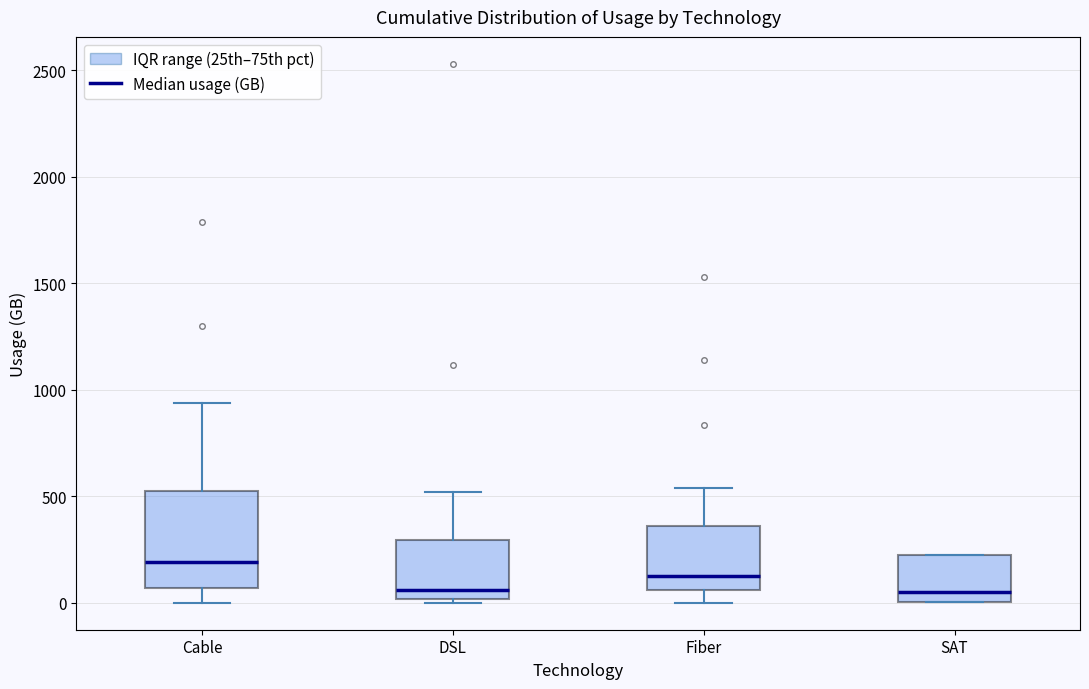

Reading left to right, read every box against the y-axis: the position of its median line, the range the box covers, and the ends of its whiskers. The values are not printed on the chart, so give them approximately, as read against the axis.

Cable: median 200, box 50 to 500, whiskers 0 to 950
DSL: median 50, box 0 to 300, whiskers 0 (just below the box's lower edge) to 500
Fiber: median 150, box 50 to 350, whiskers 0 to 550
SAT: median 50, box 0 to 250, whiskers 0 to 250